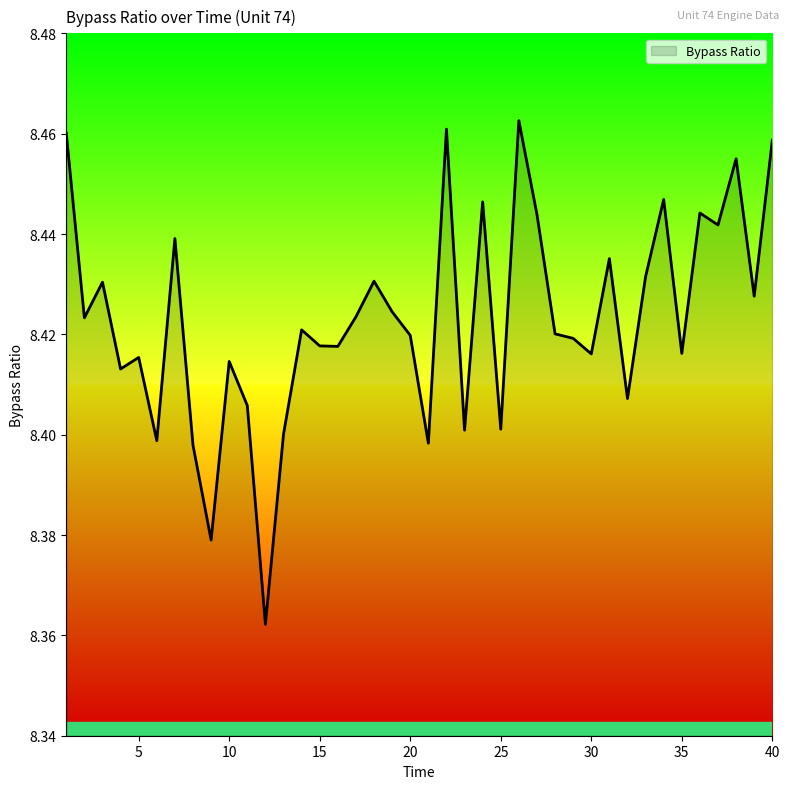

At which category does the data reach its first local valley?

2